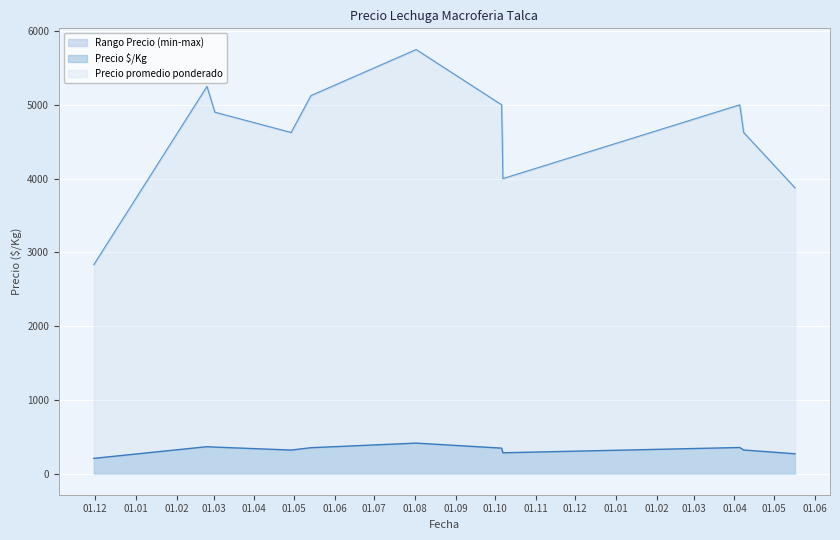

Between 2022-04-08 and 2021-08-02, which series saw the biggest shift?

Precio promedio ponderado